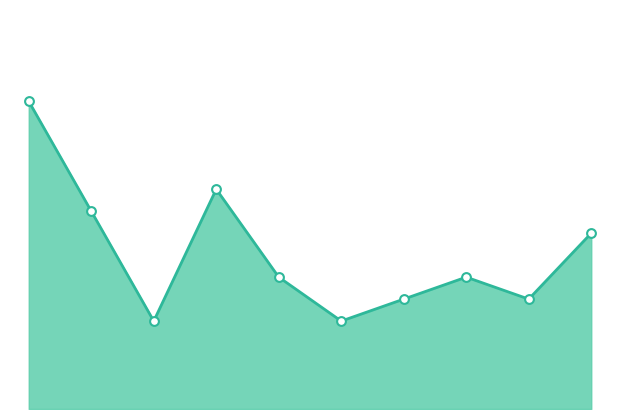

How many lines are shown in the chart?

1